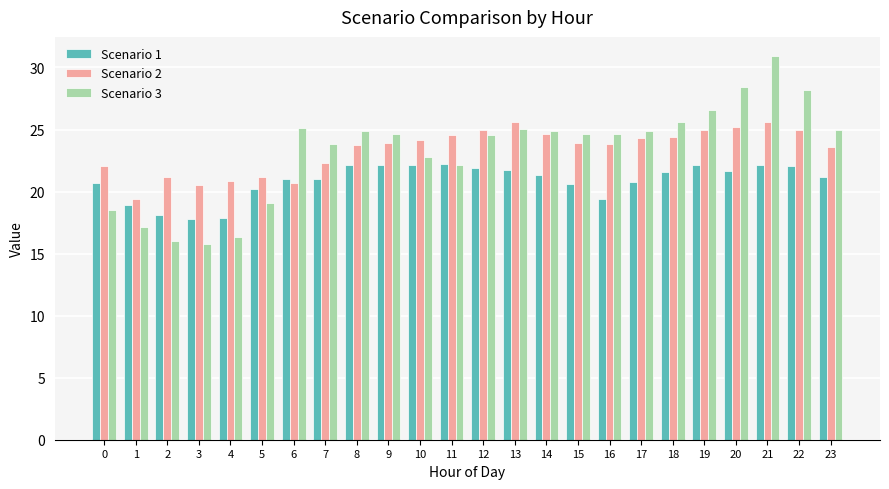

At which category does the chart reach its minimum across all series?

3